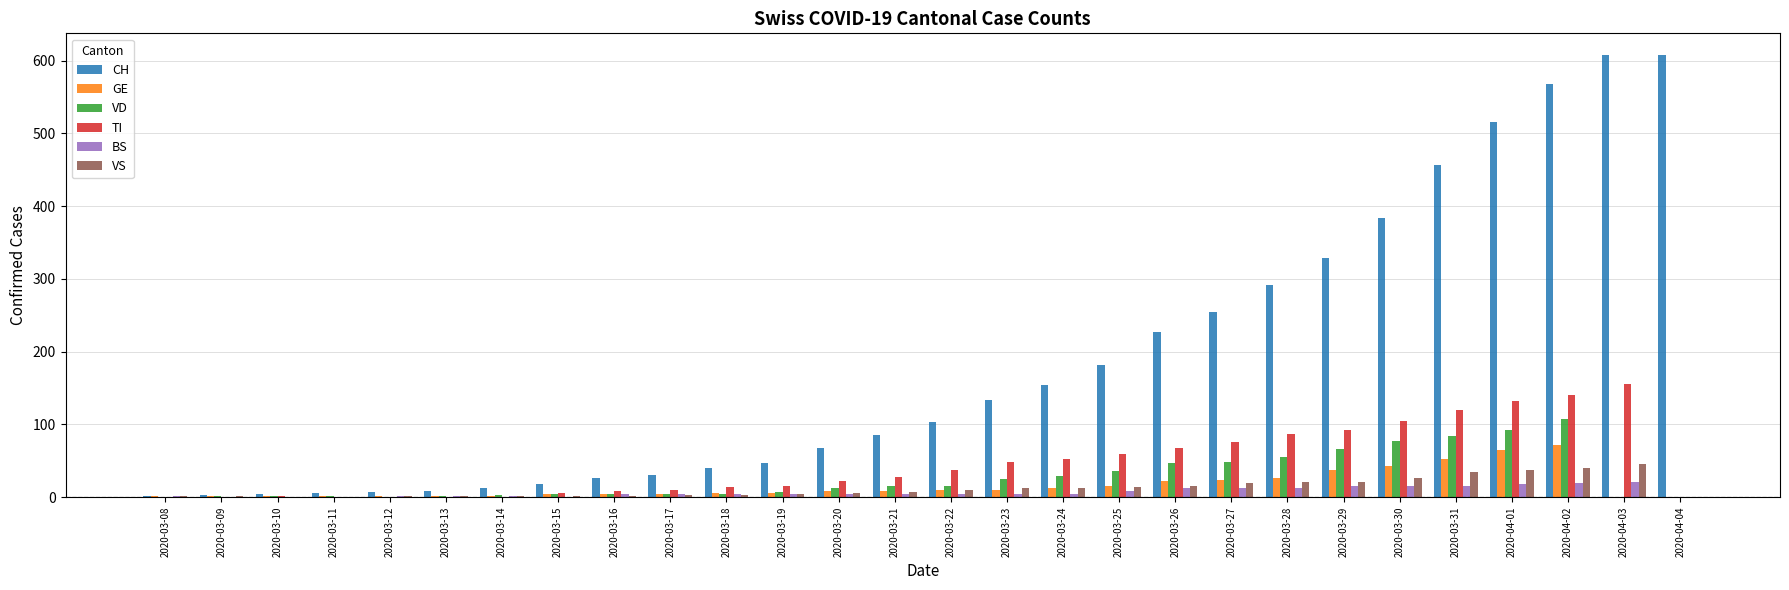

What is the sum of all GE values?

444